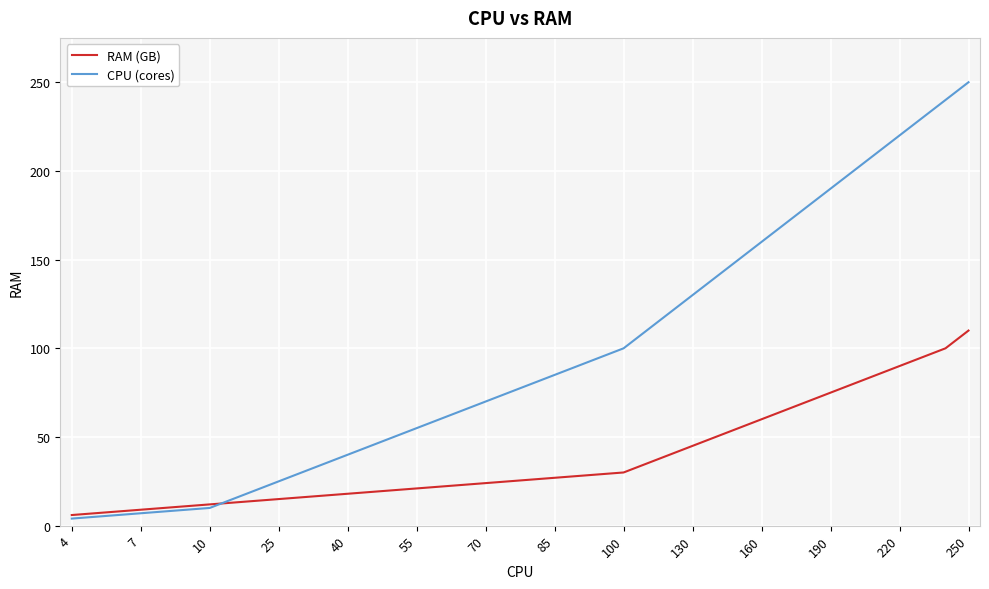

What is the maximum value shown in the chart?

250